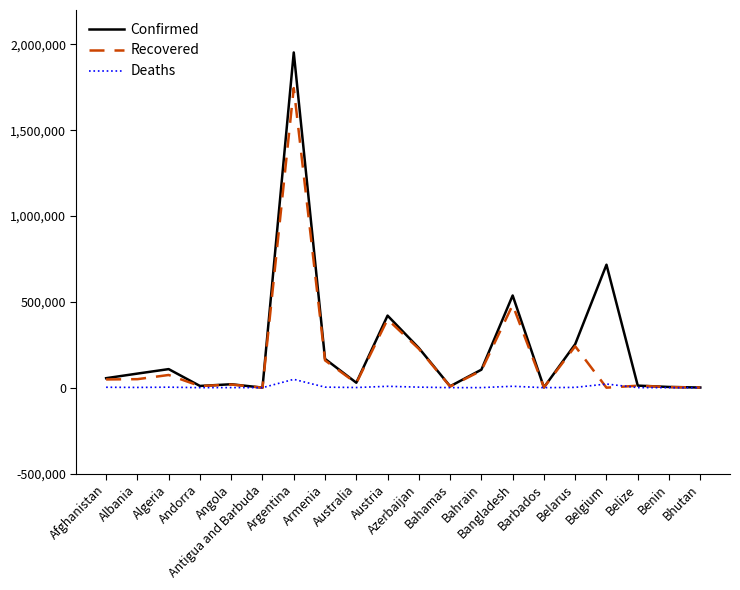

Which series has the largest range (max minus min)?

Confirmed